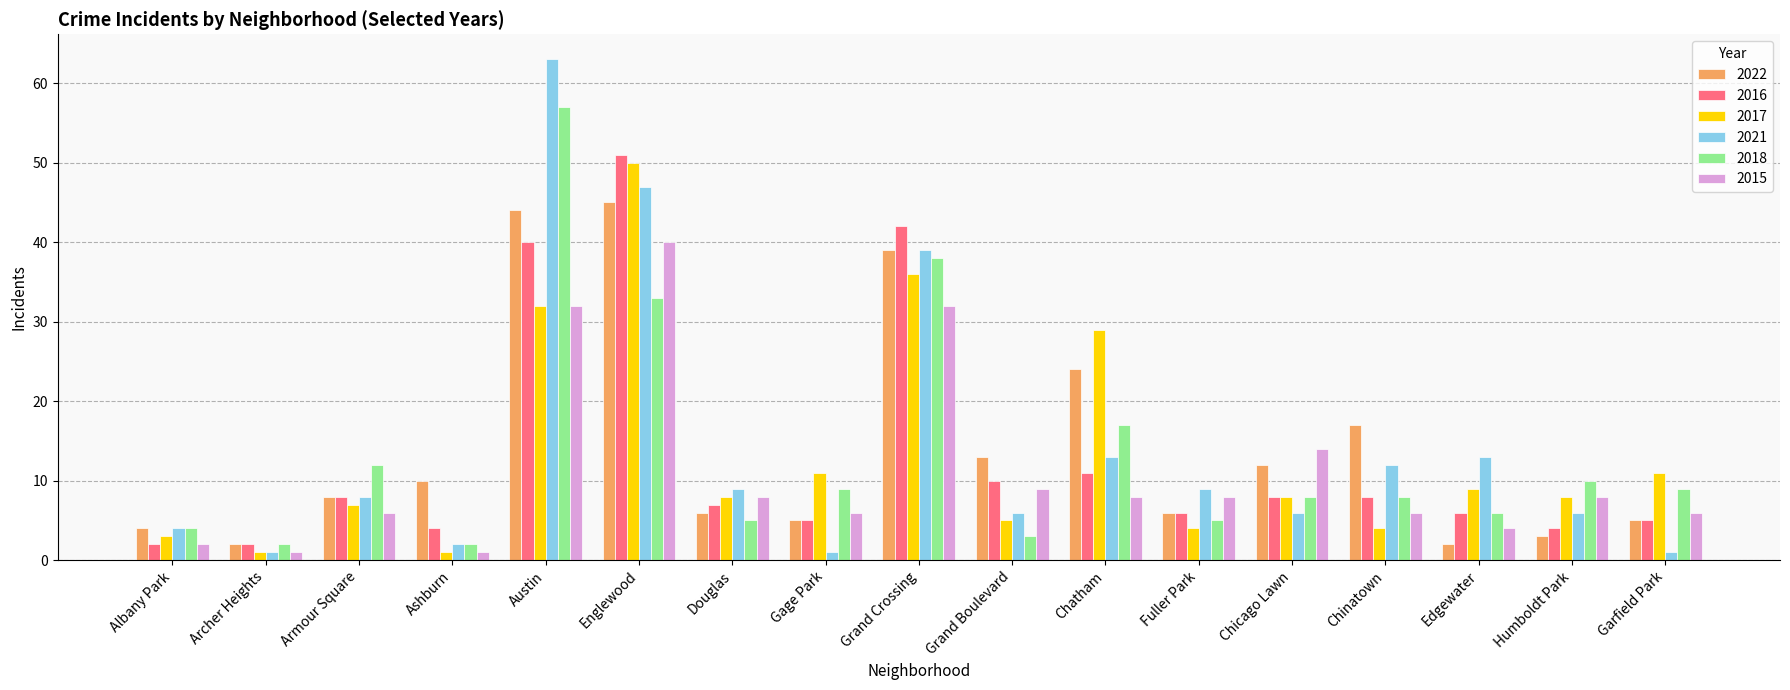

How many groups of bars are there?

17